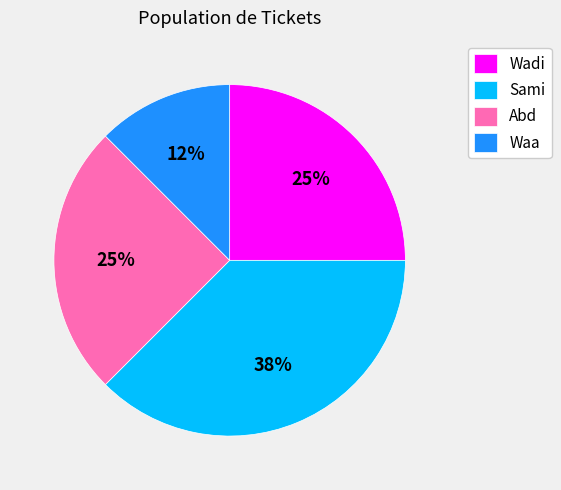

Does Waa account for over 50% of the chart?

No